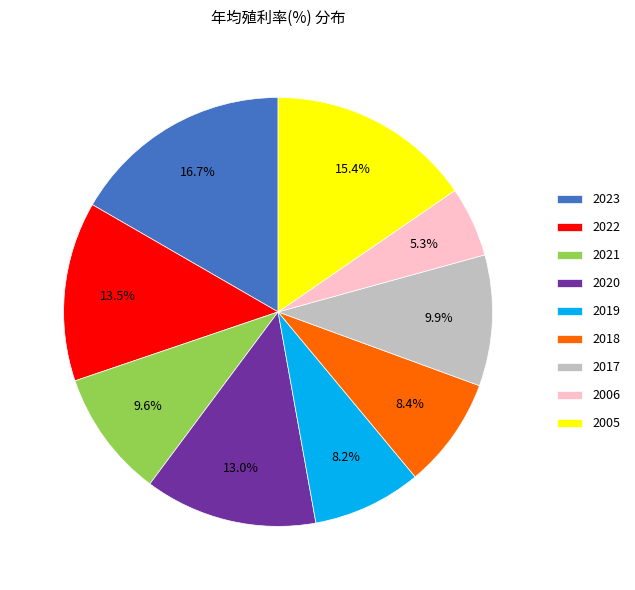

What is the largest slice in the pie chart?

2023